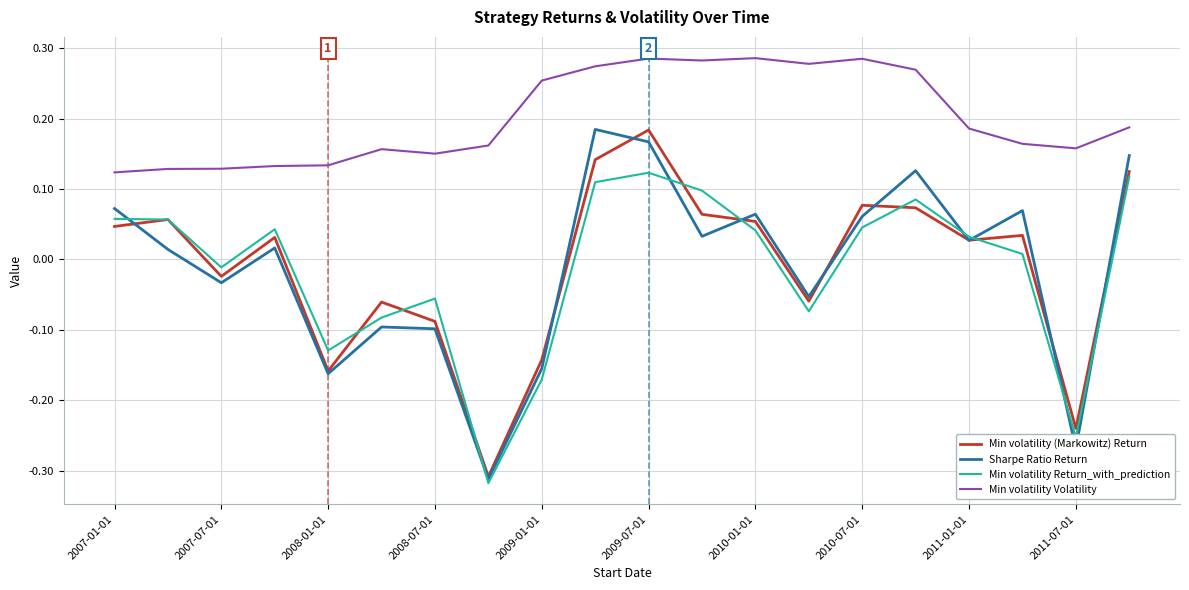

Count the number of data series in this chart.

4